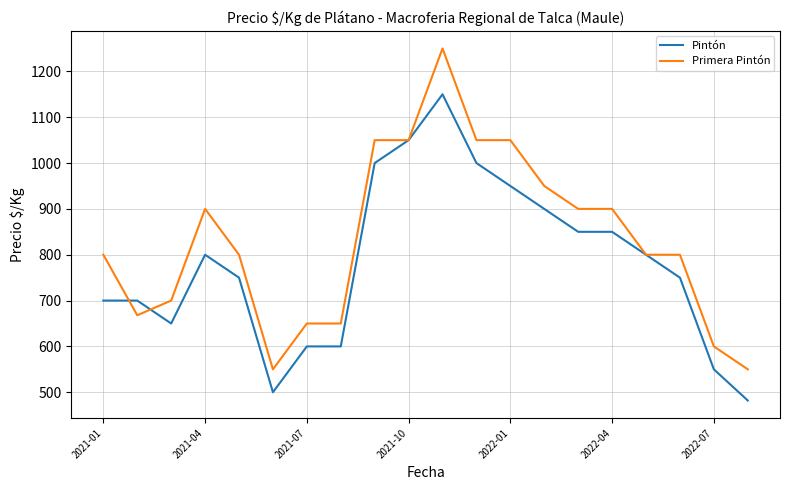

After their last crossing, which series has the higher values: Primera Pintón or Pintón?

Primera Pintón